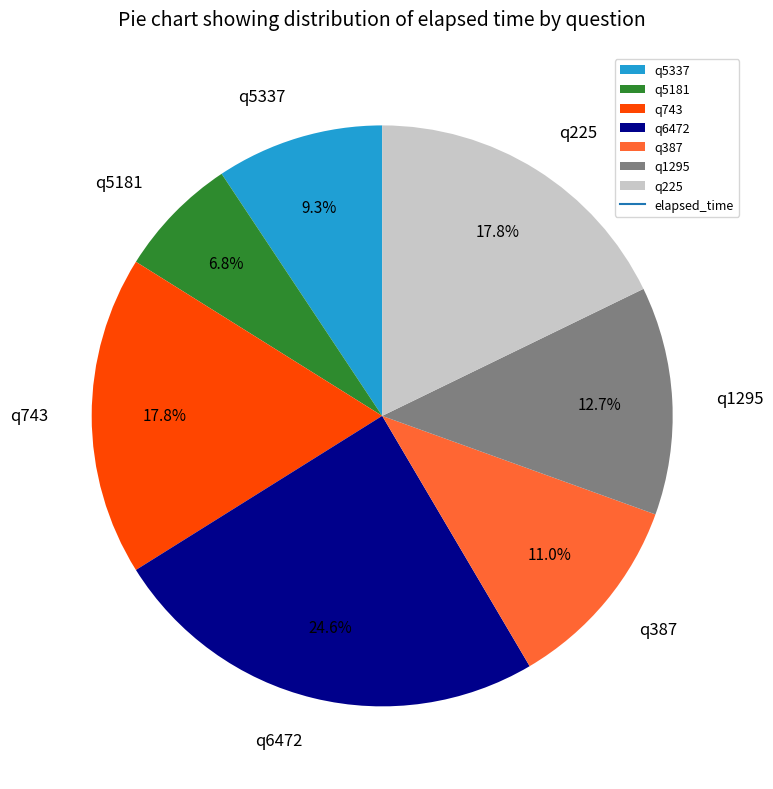

What is the largest slice in the pie chart?

q6472